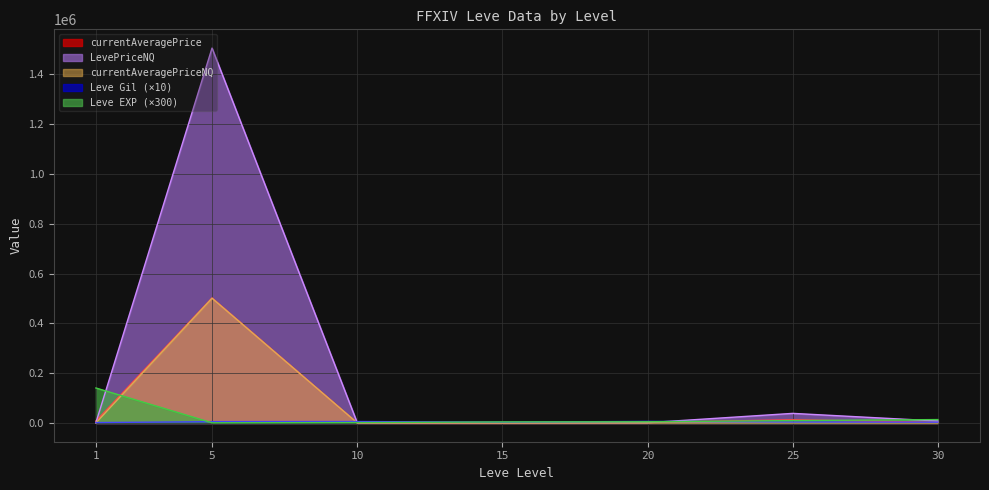

Which series has the widest spread of values?

LevePriceNQ